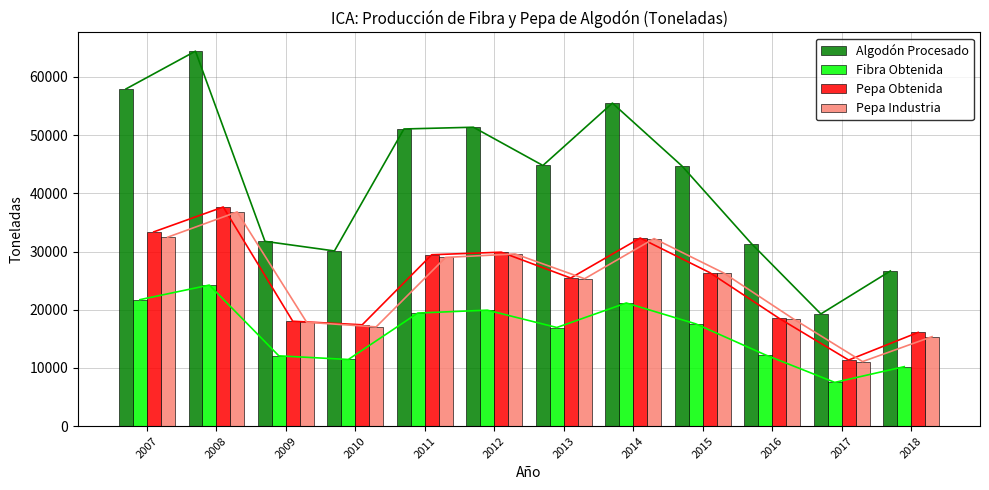

Which series has the largest total across all categories?

Algodón Procesado